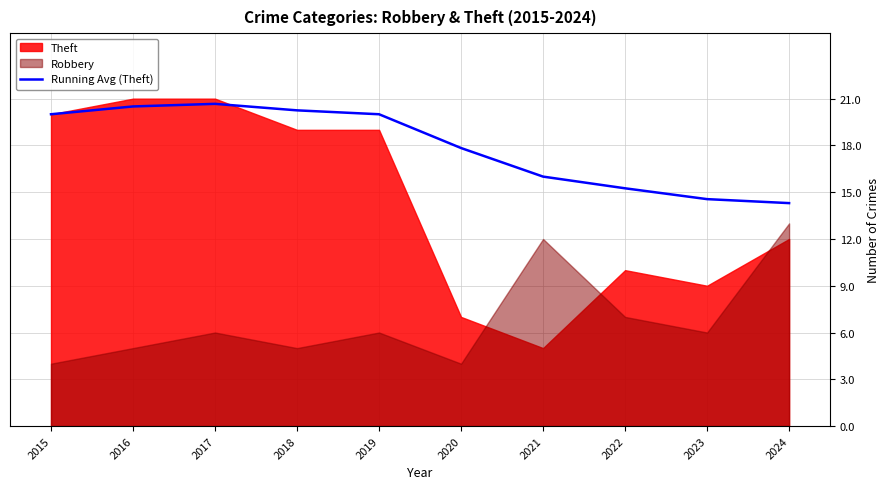

The Running Avg (Theft) series shows 20.7 at 2017. True or false?

True